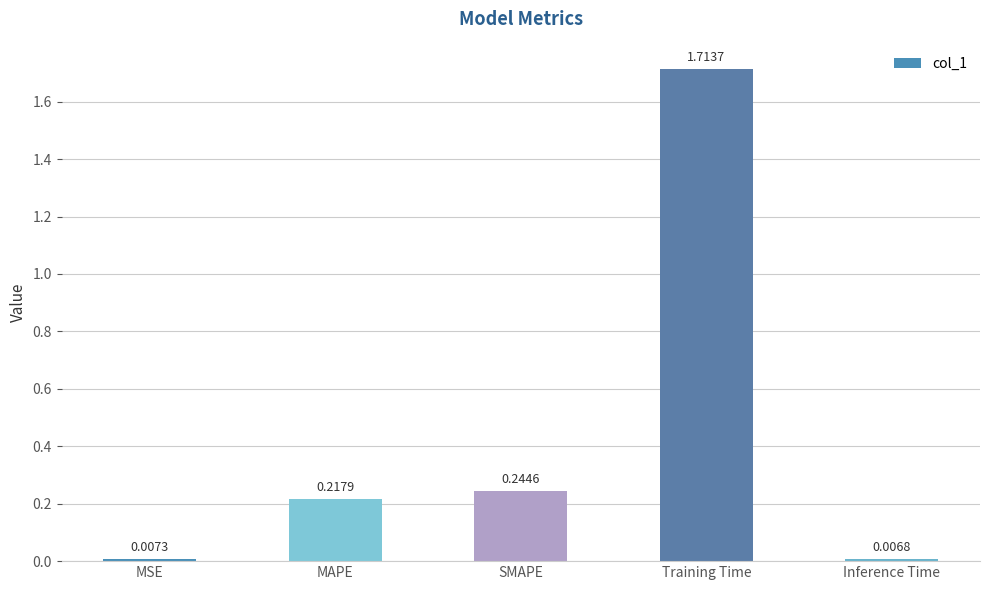

What is the average value?

0.4